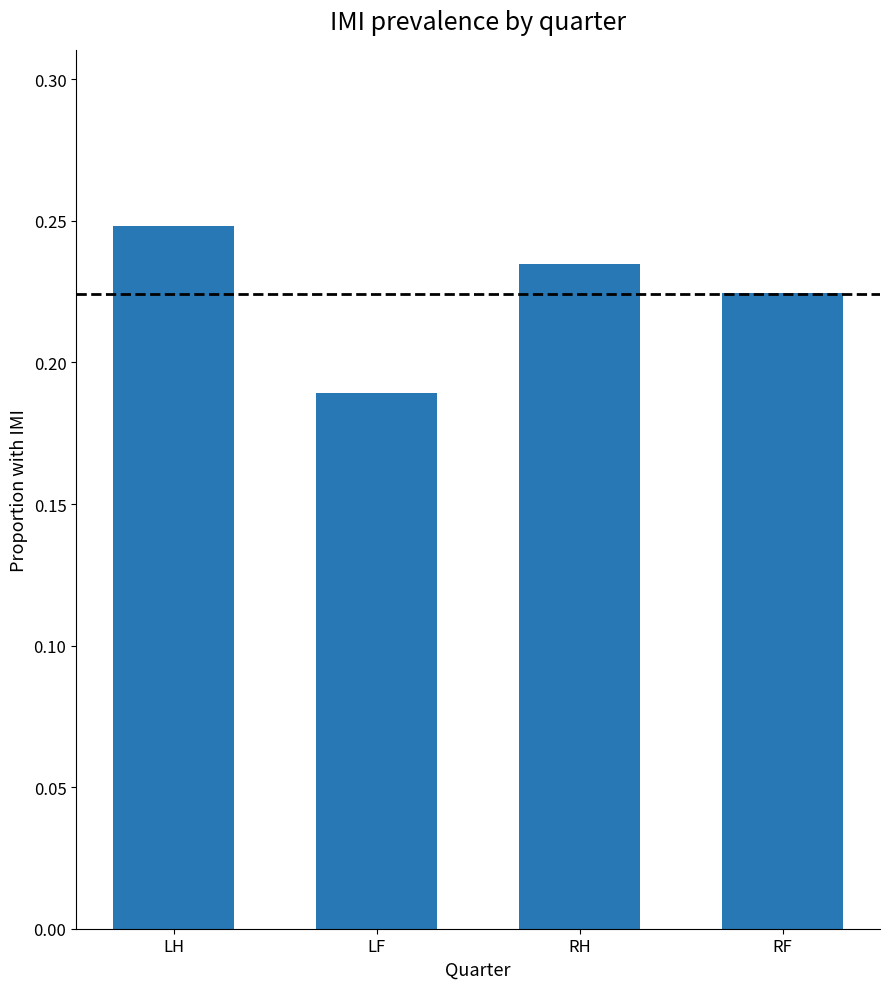

What is the label of the 2nd bar from the left?

LF